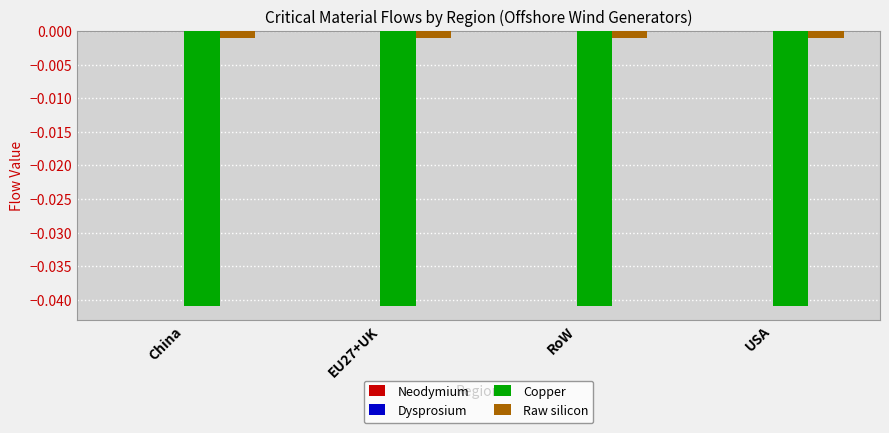

Does the chart contain stacked bars?

No